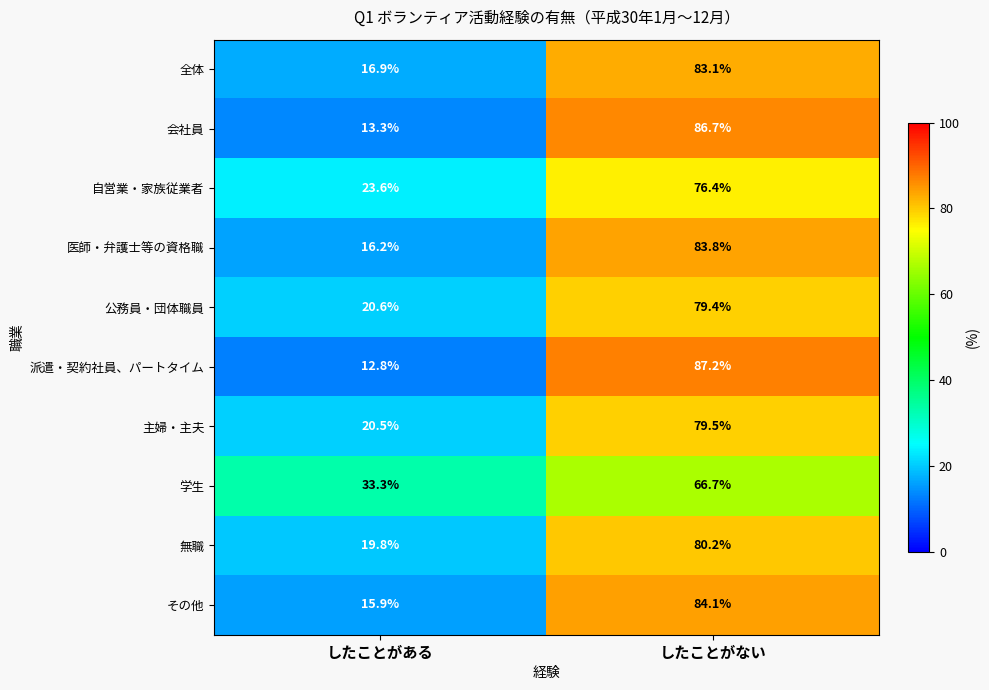

At したことがある, list the series in order from largest to smallest.

学生, 自営業・家族従業者, 公務員・団体職員, 主婦・主夫, 無職, 全体, 医師・弁護士等の資格職, その他, 会社員, 派遣・契約社員、パートタイム